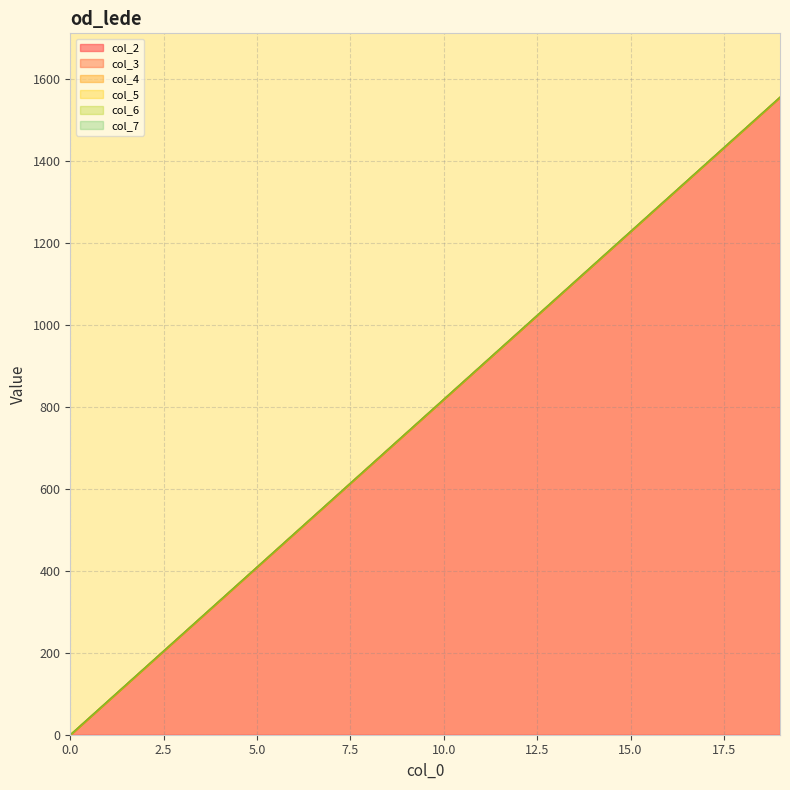

The value of col_3 at 15.0 is 321.6. True or false?

False